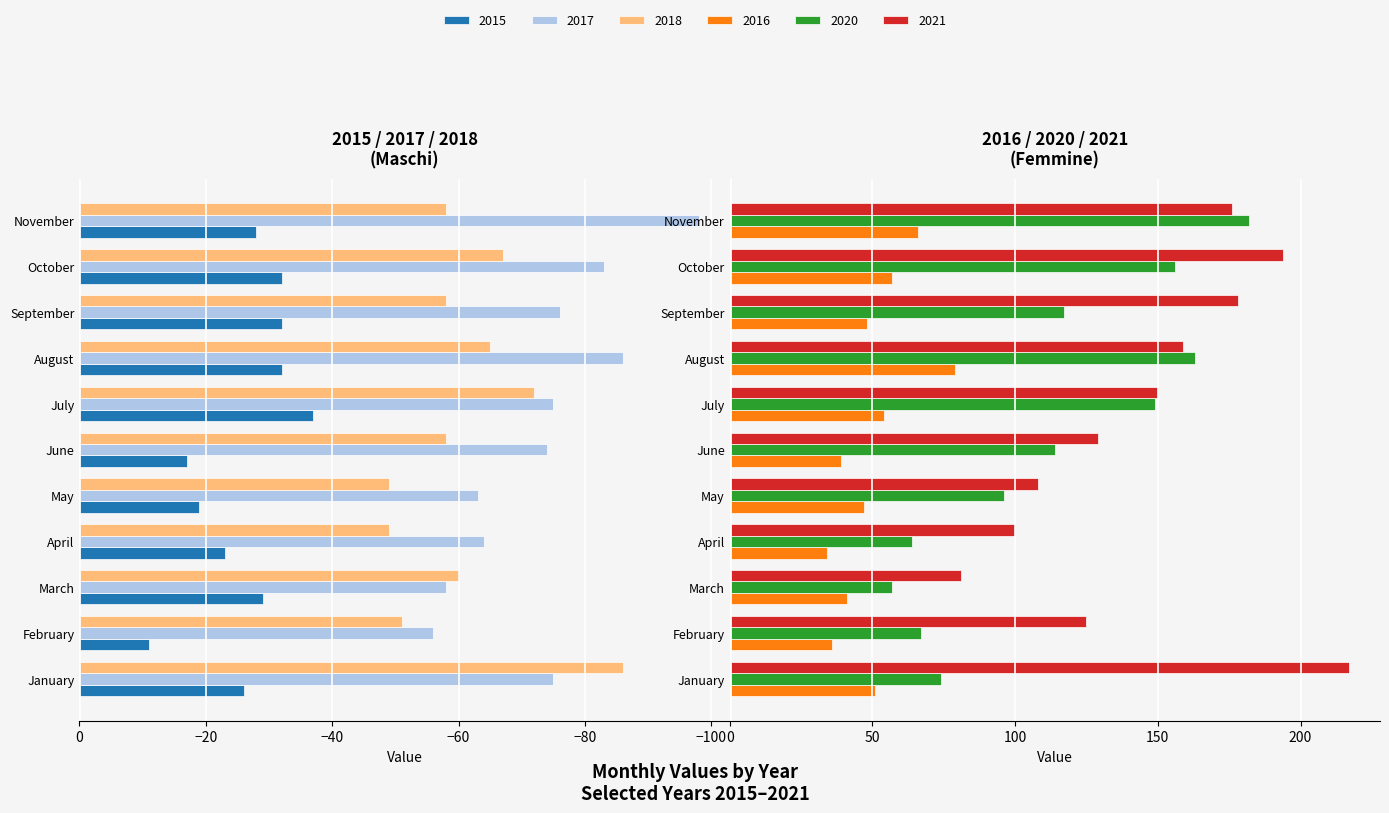

How many values in the 2020 series exceed 114?

5